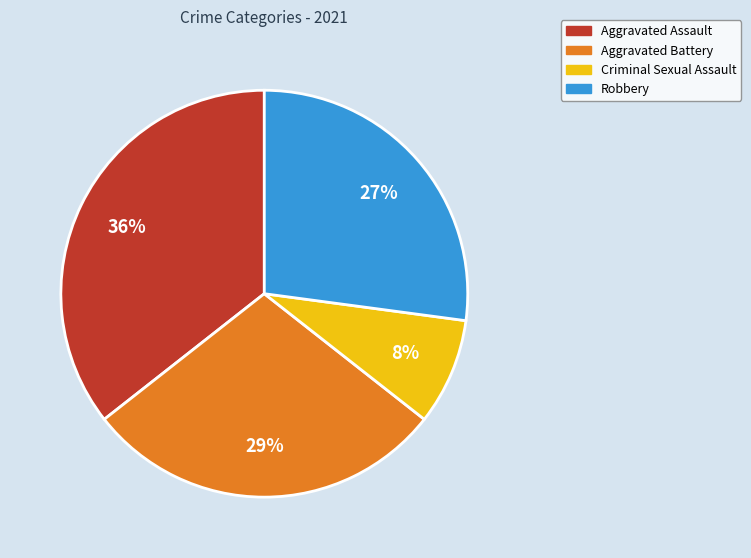

To the nearest percent, what is the average slice percentage?

25%